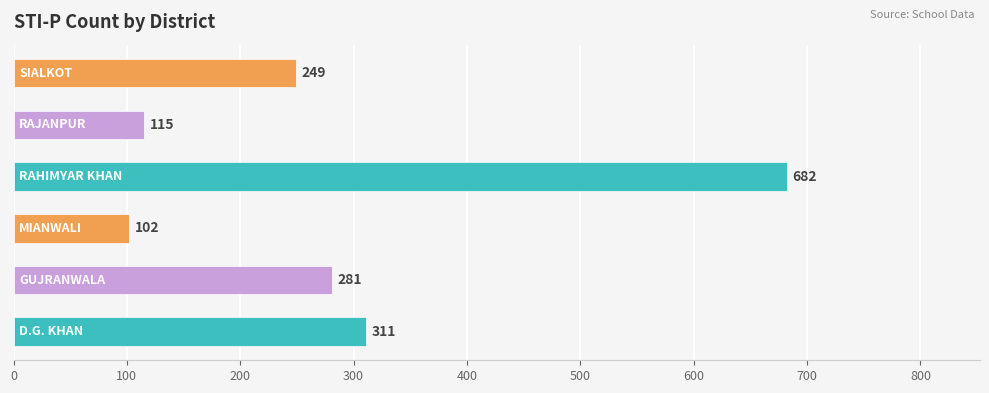

What is the sum of all values?

1740